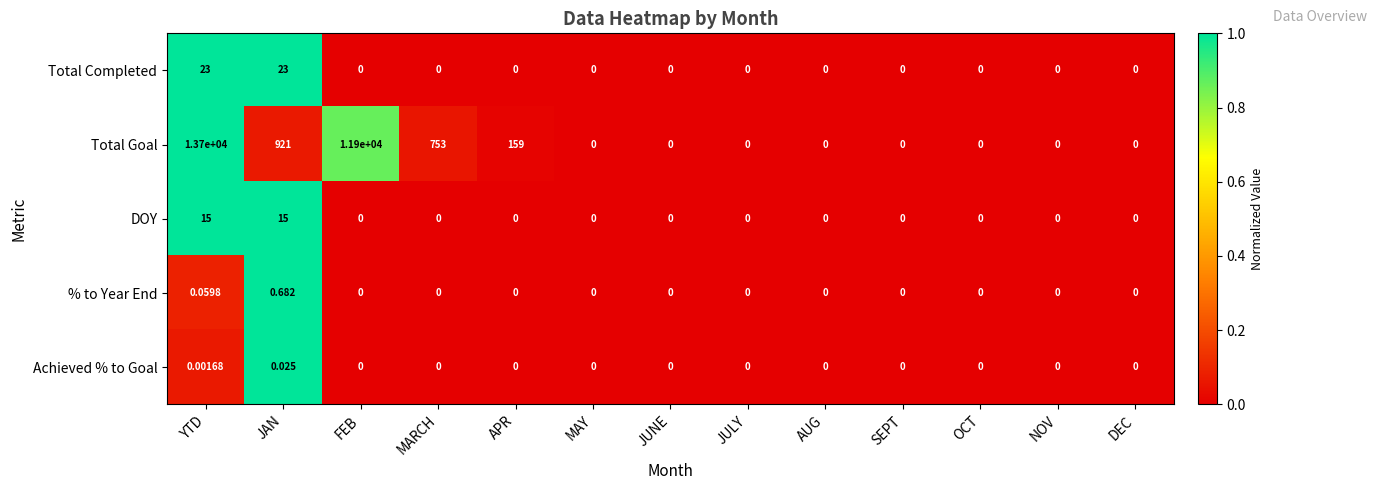

Which category has the highest value across all series?

YTD